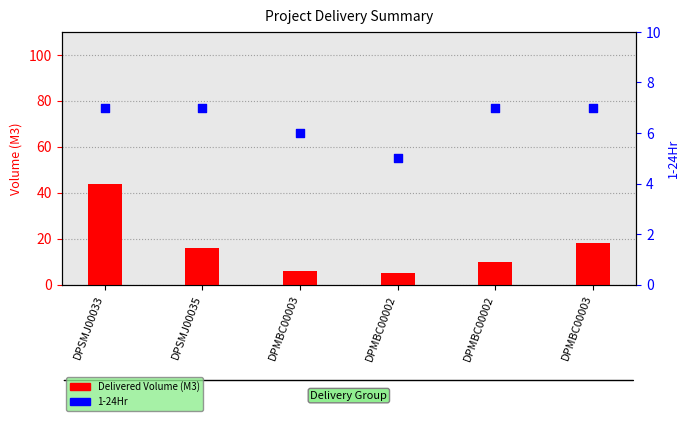

Which series has the largest total across all categories?

Delivered Volume (M3)